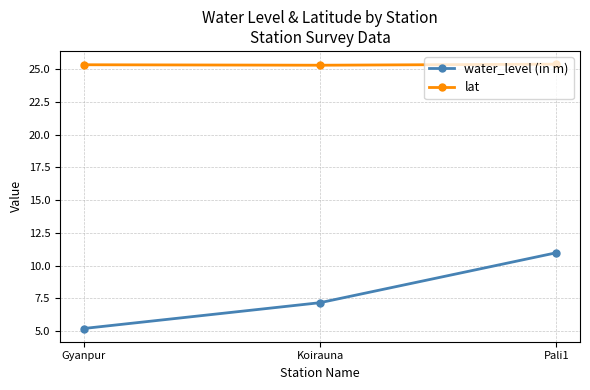

What is the smallest value displayed?

5.2